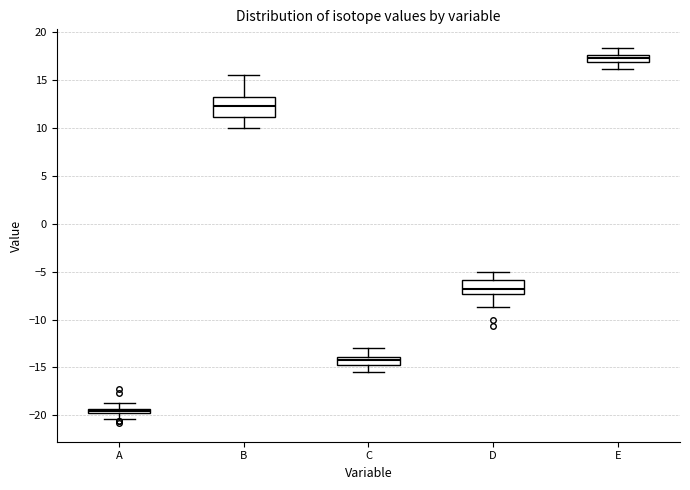

Comparing the boxes themselves (not the whiskers), which one is the tallest?

B